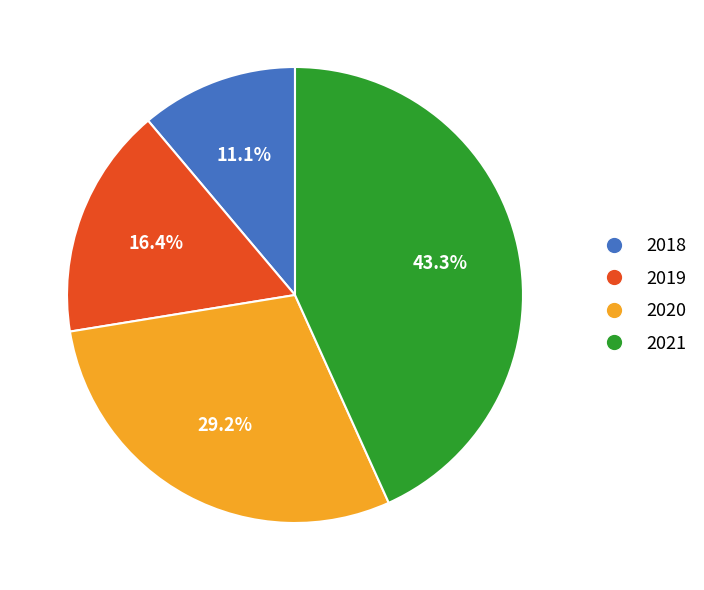

Does 2018 account for over 50% of the chart?

No